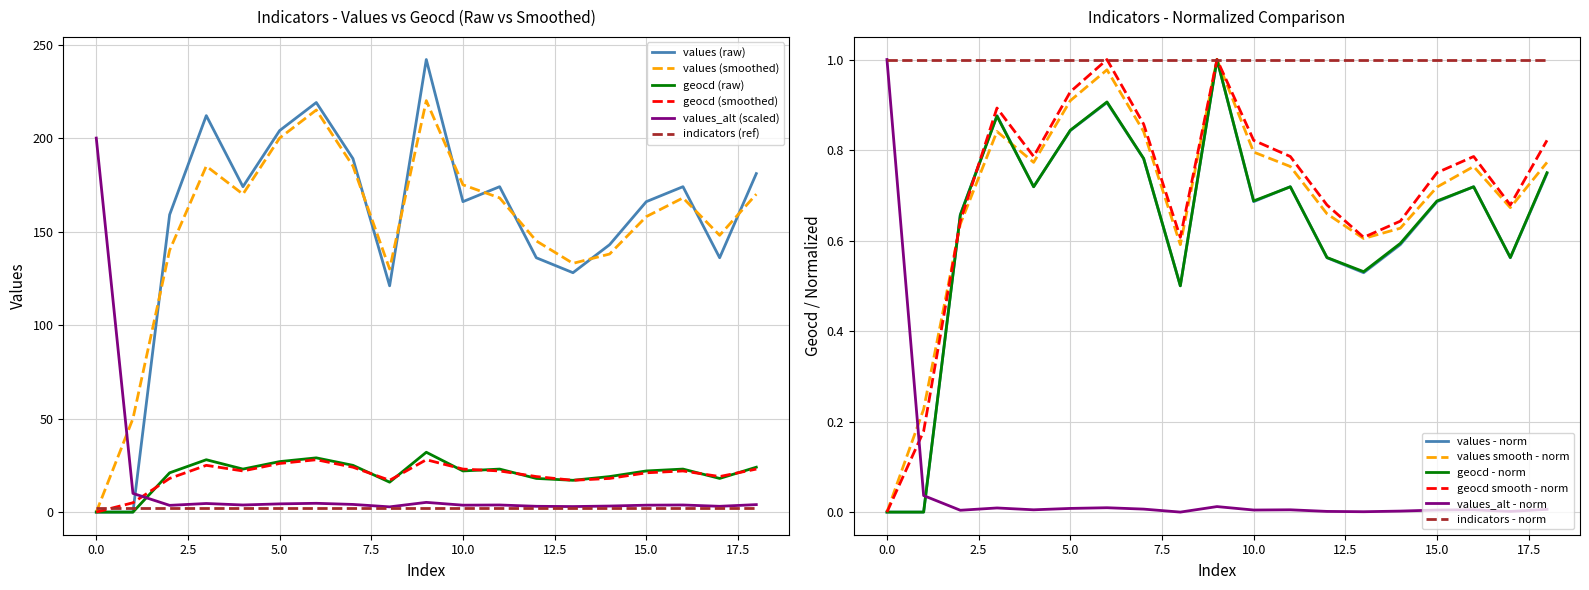

Does the chart have visible grid lines?

Yes